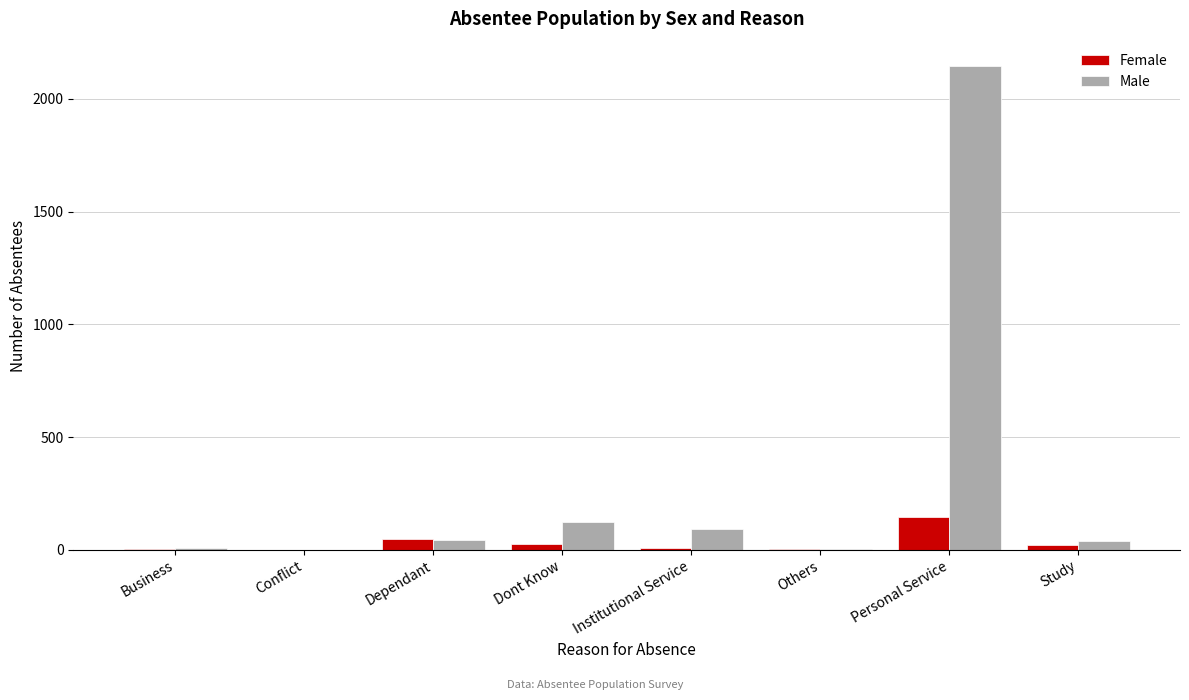

The value of Female at Conflict is 0. True or false?

True